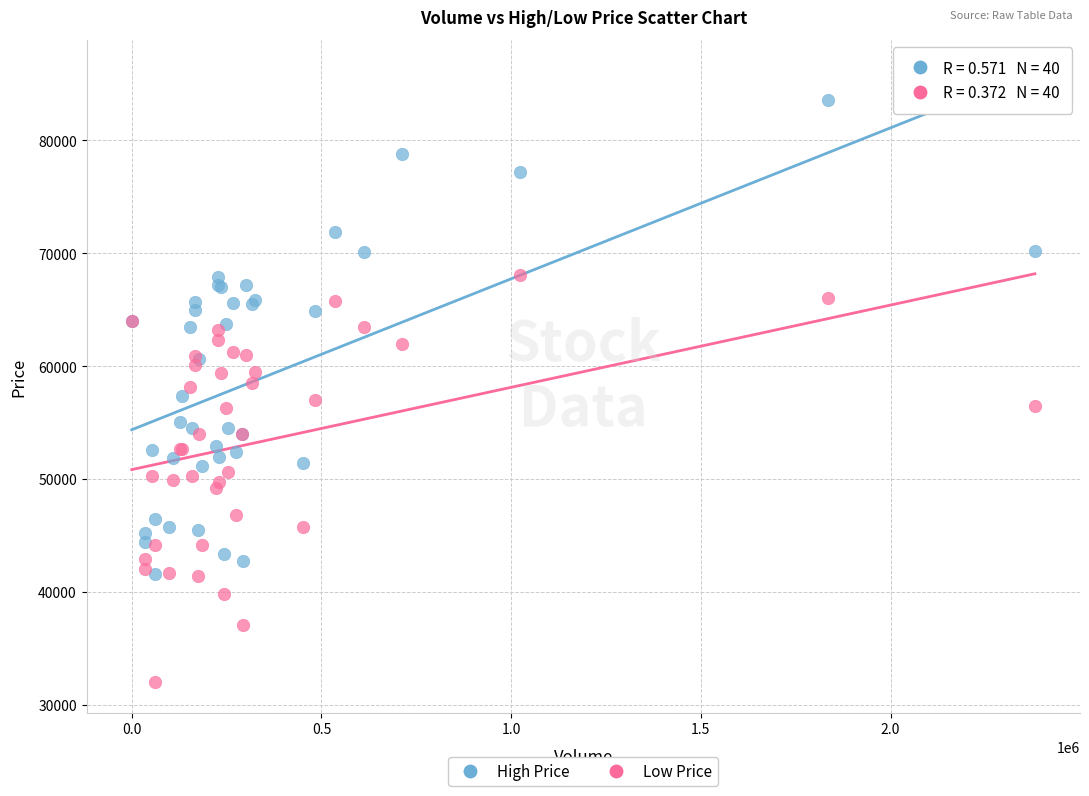

Which series has the widest spread of Y values?

High Price